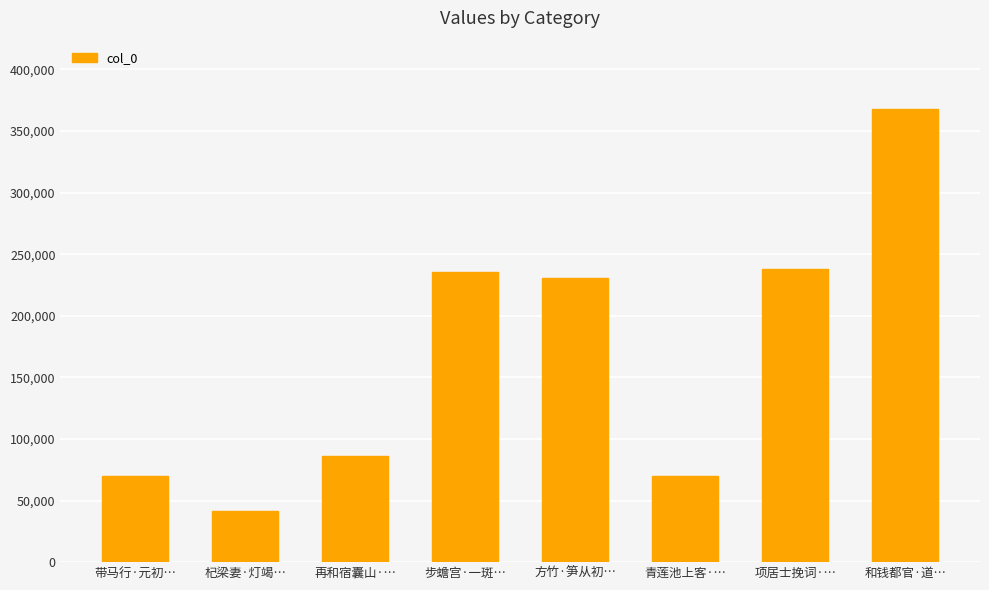

At which category does the chart reach its minimum across all series?

杞梁妻·灯竭…